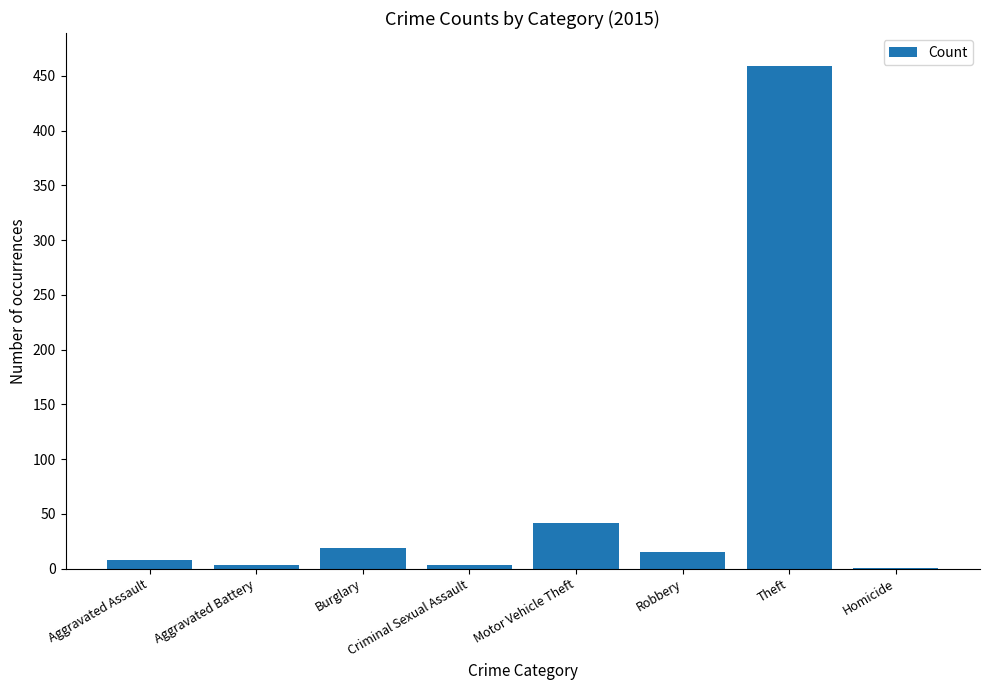

Count the number of data series in this chart.

1